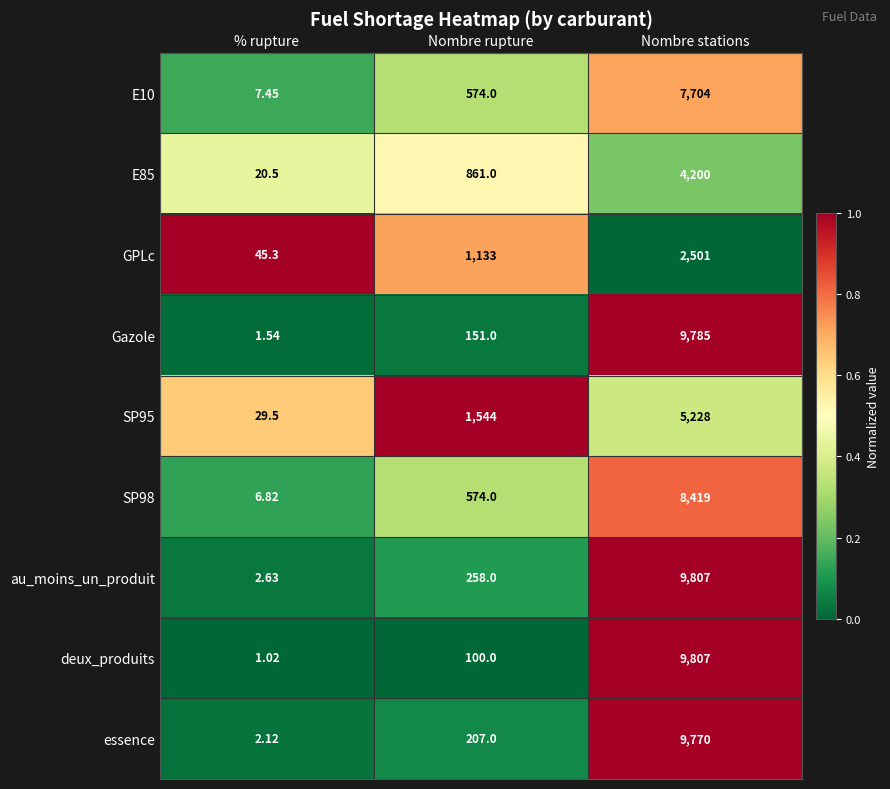

Is the value of au_moins_un_produit at Nombre rupture greater than the value of E10 at Nombre rupture?

No